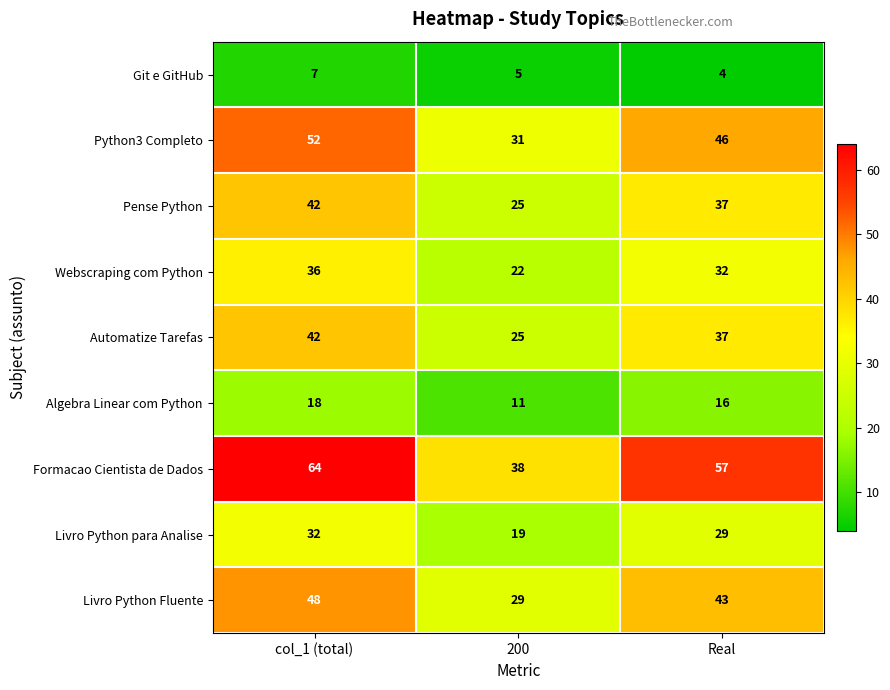

List the labels in order of Livro Python Fluente value, largest first.

col_1 (total), Real, 200